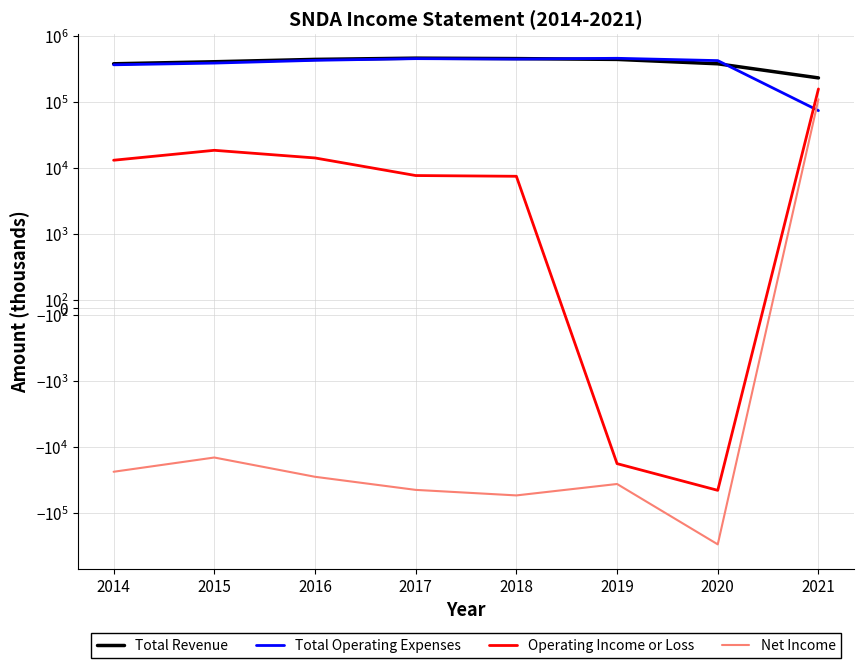

What is the greatest value displayed?

467000